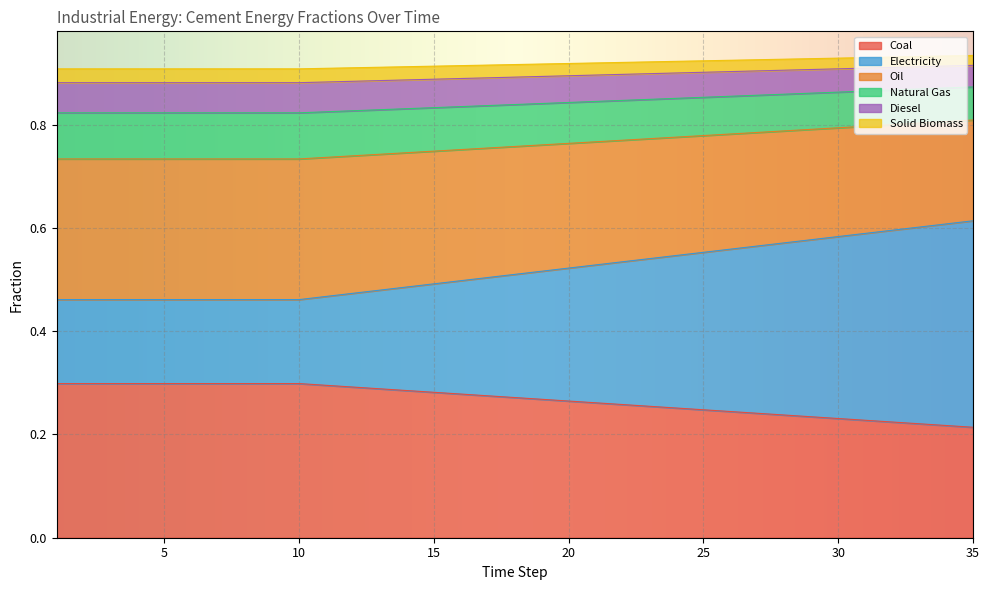

The Coal series shows 0.5 at 10. True or false?

False